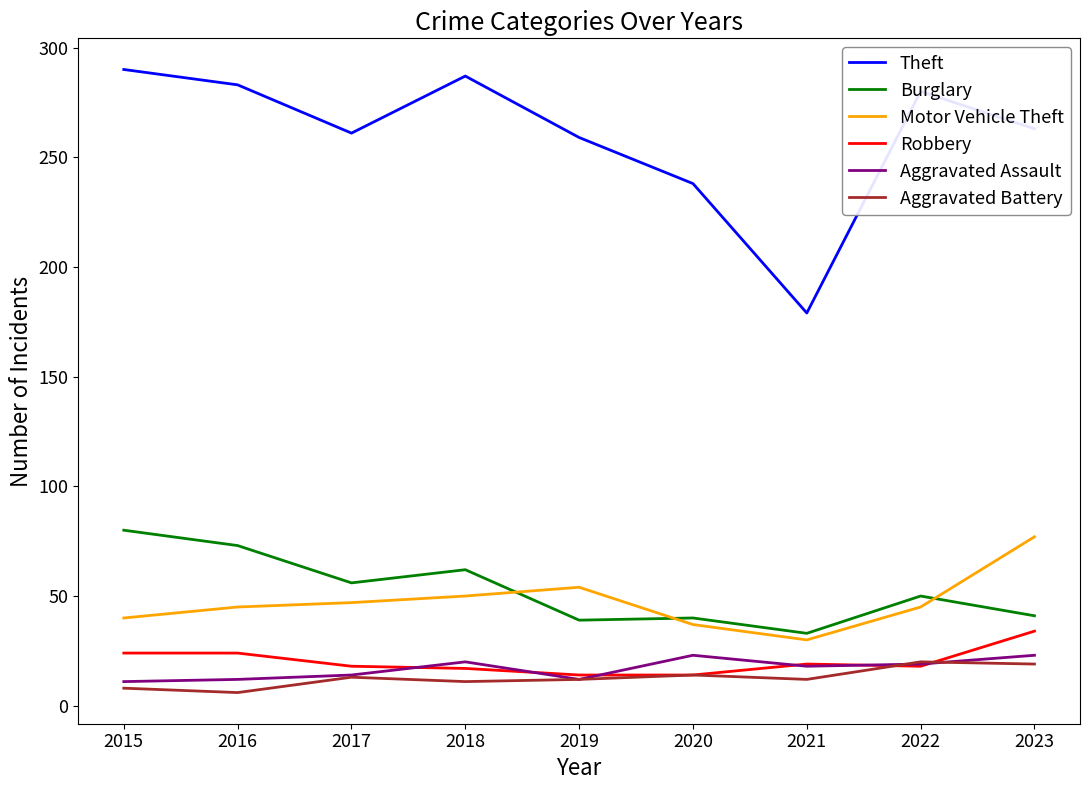

What is the total value across all series at 2015?

453